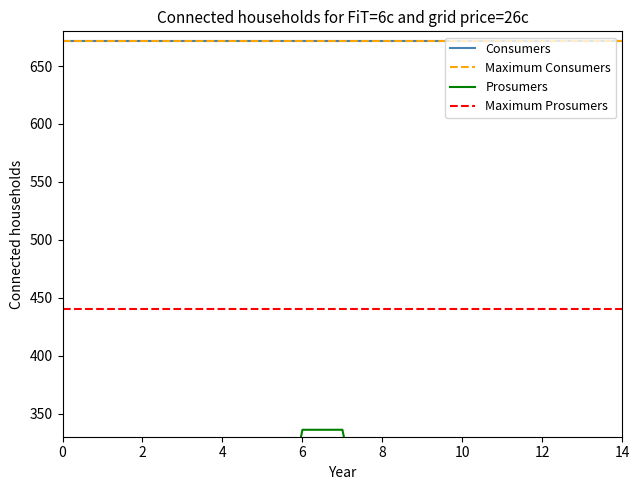

What is the sum of the Maximum Prosumers values at 4 and 8?

880